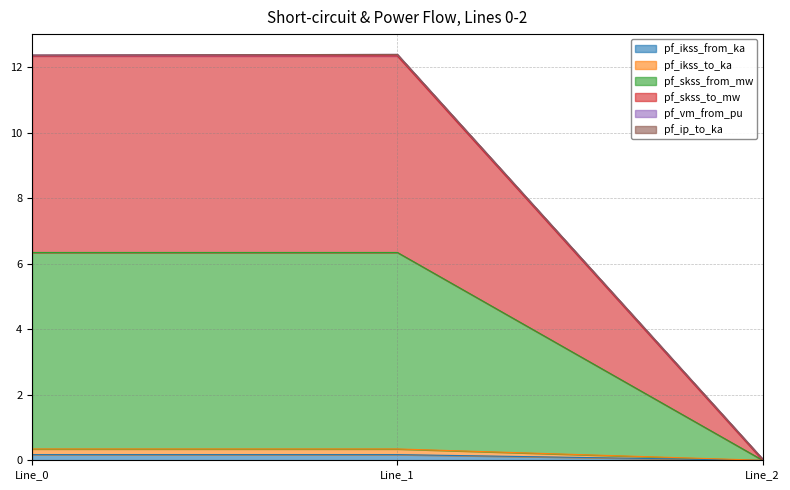

Count the pf_ikss_from_ka values in the range 0 to 1.

3